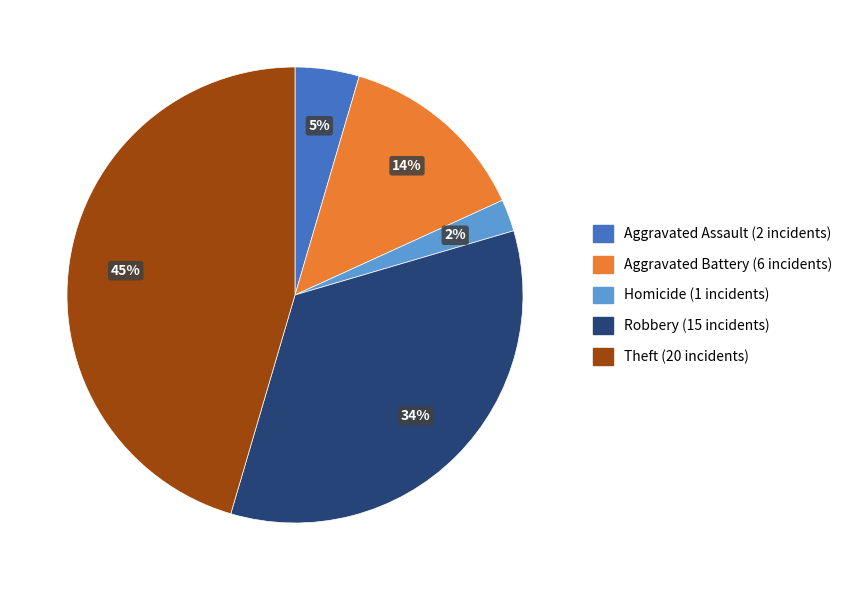

To the nearest percent, what is the average slice percentage?

20%